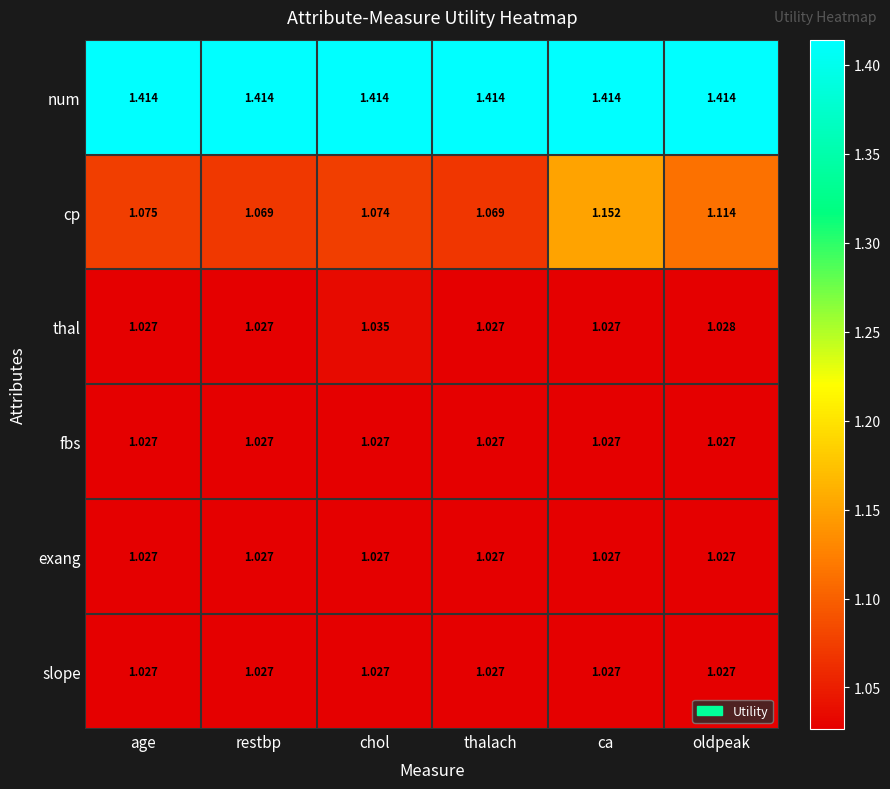

Which series has the largest range (max minus min)?

cp